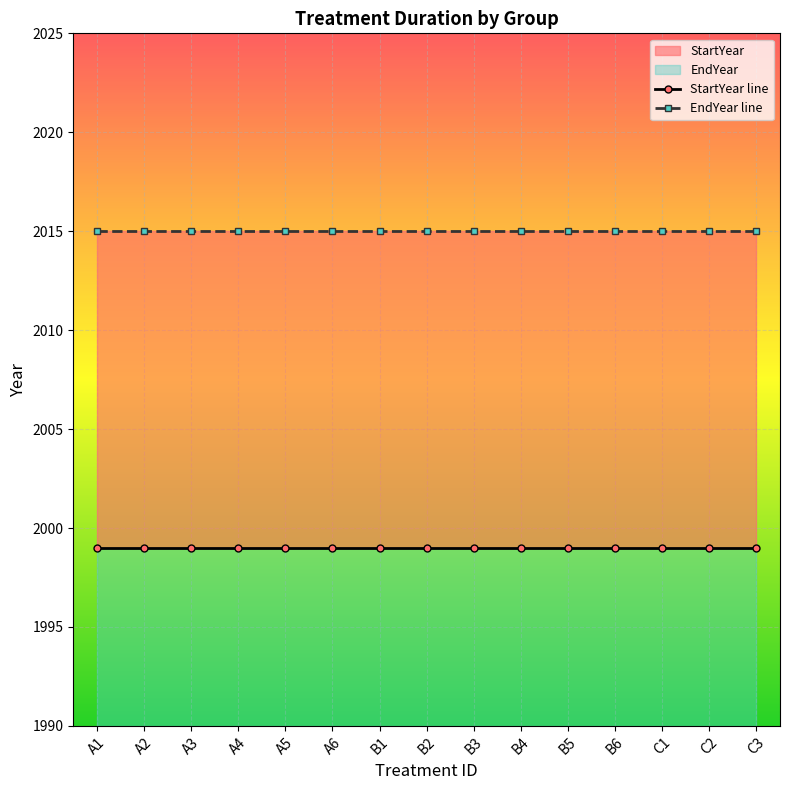

True or false: EndYear line and StartYear line cross at least once.

False